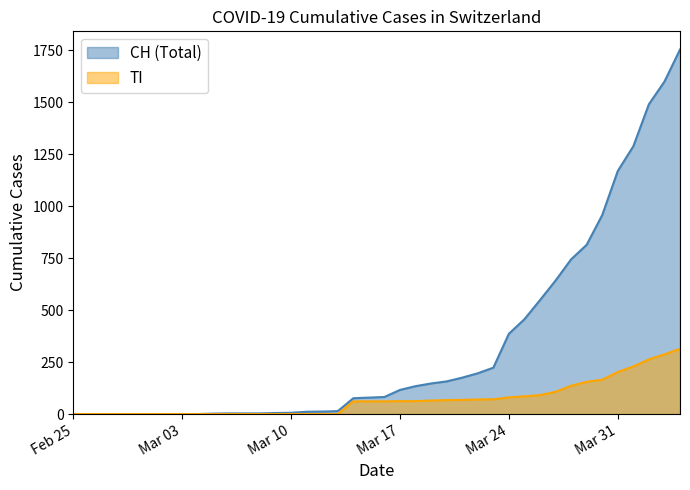

The CH series shows 574 at 1. True or false?

False